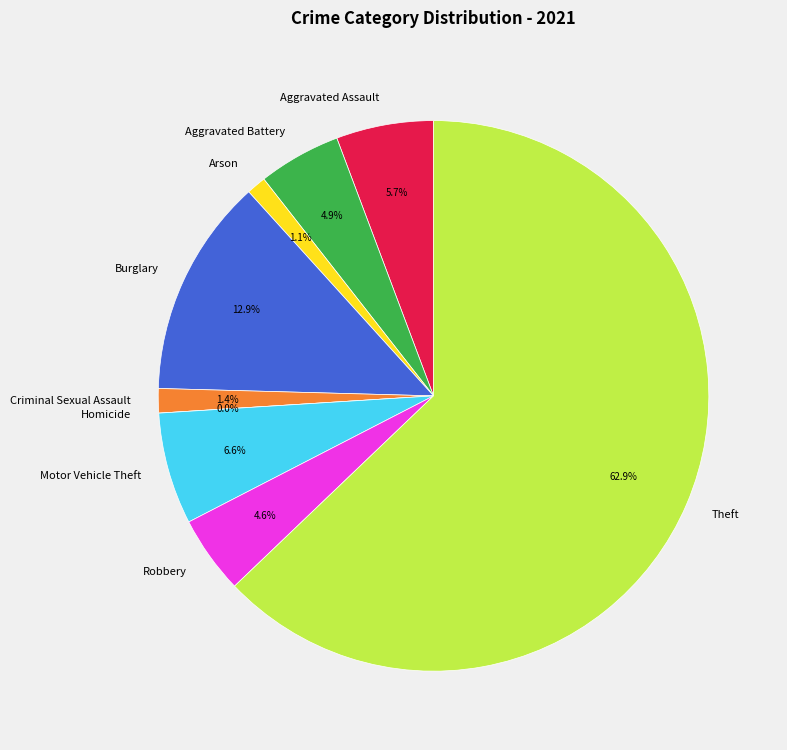

To the nearest percent, what is the combined percentage of Robbery and Arson?

6%